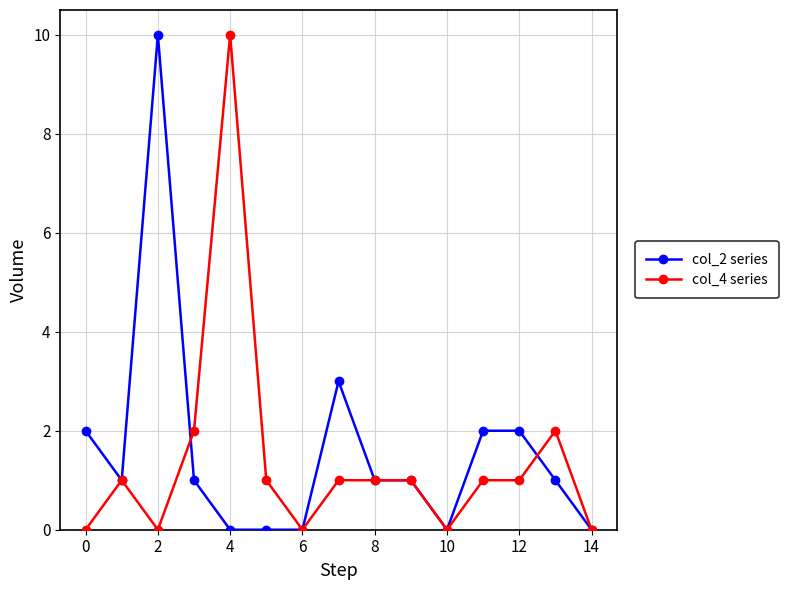

What is the difference between the maximum and minimum values in the col_4 series series?

10